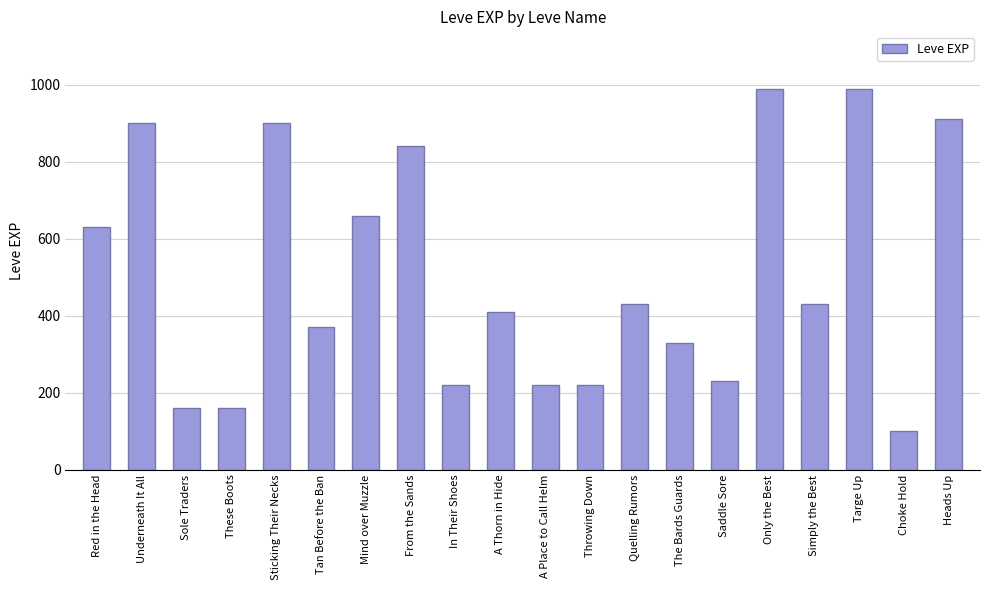

What is the minimum value shown in the chart?

100